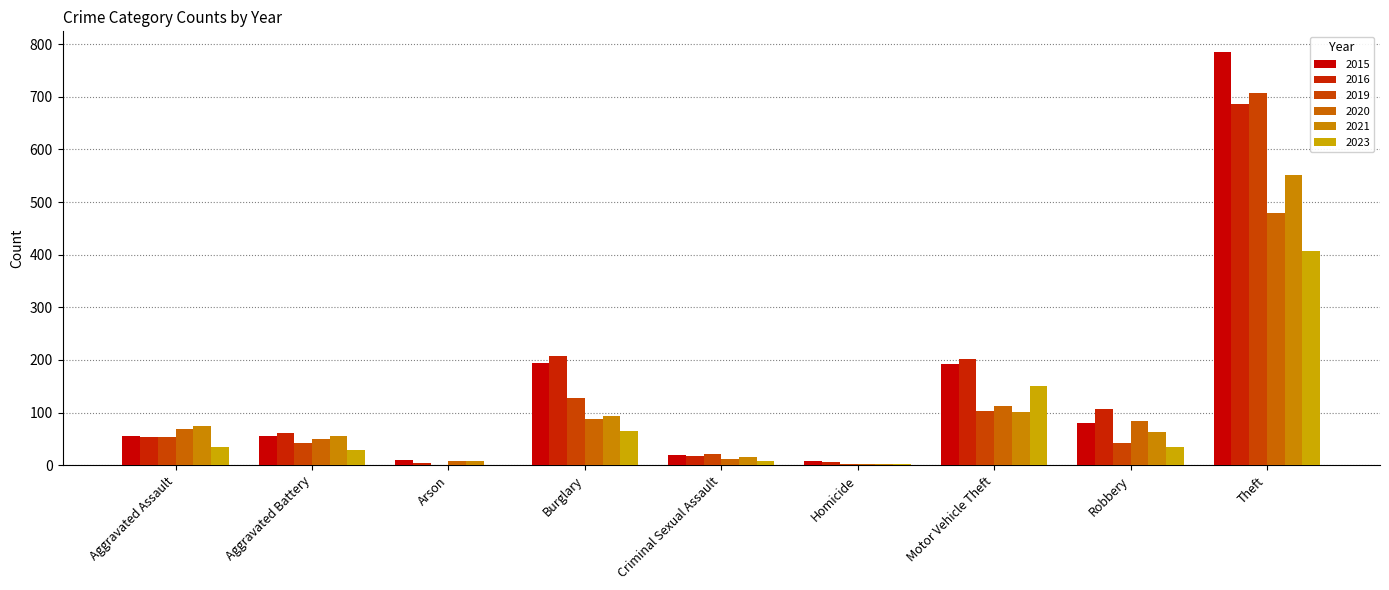

At how many categories does at least one series exceed 295?

1